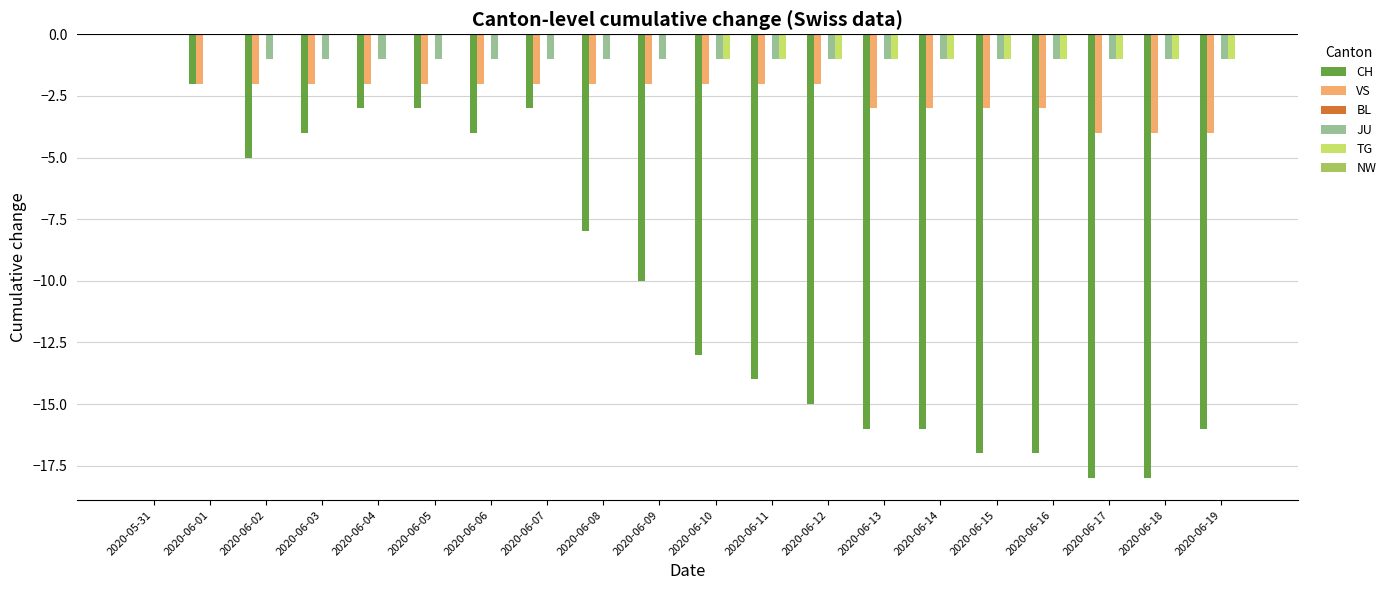

What is the total value across all series at 2020-06-03?

-7